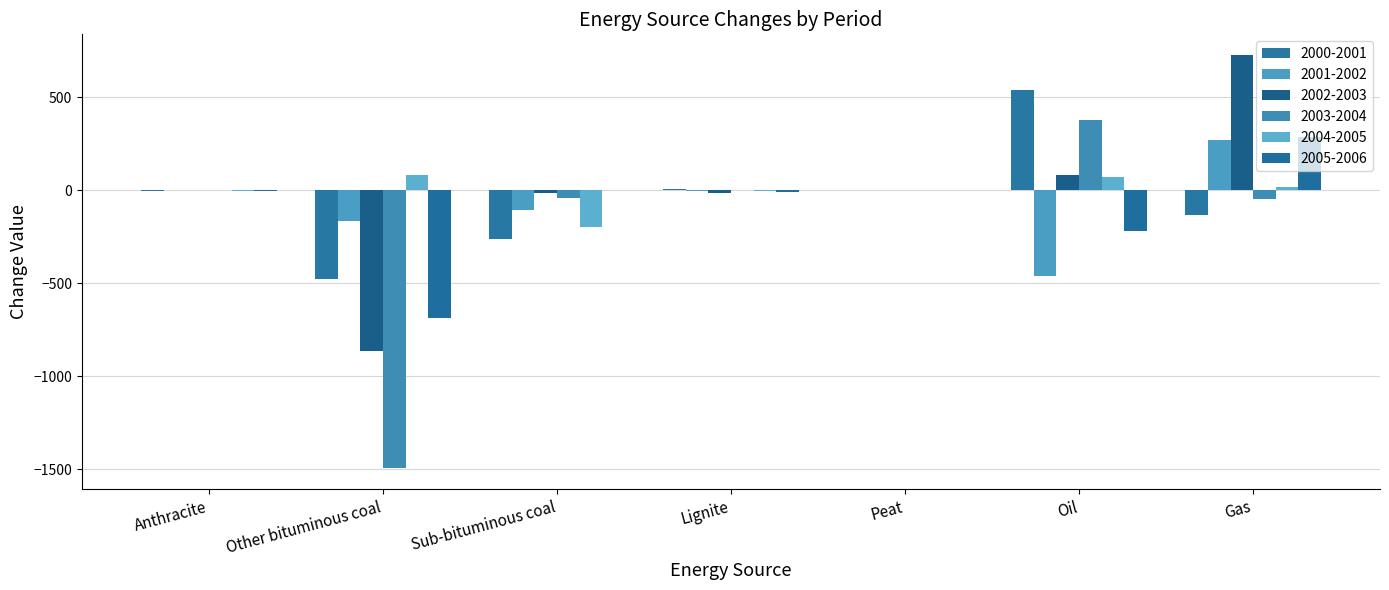

How many data points in 2000-2001 are above -2?

3